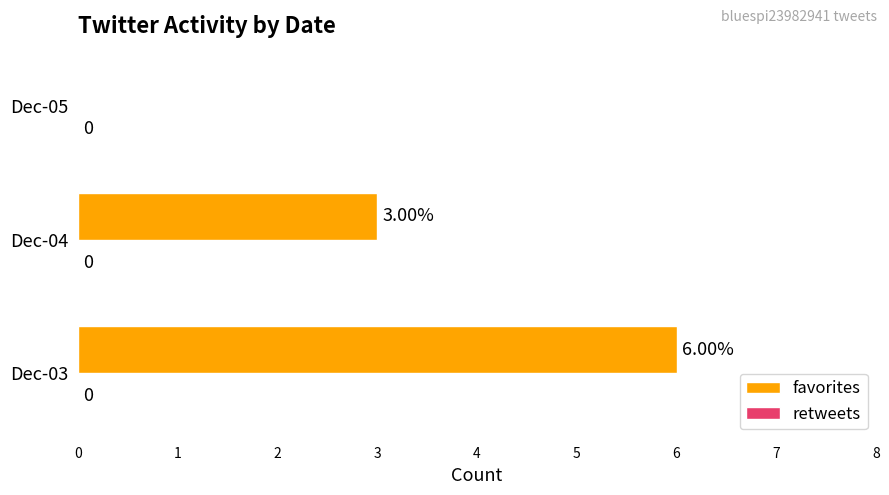

What is the change in value from Dec-03 to Dec-05?

-6